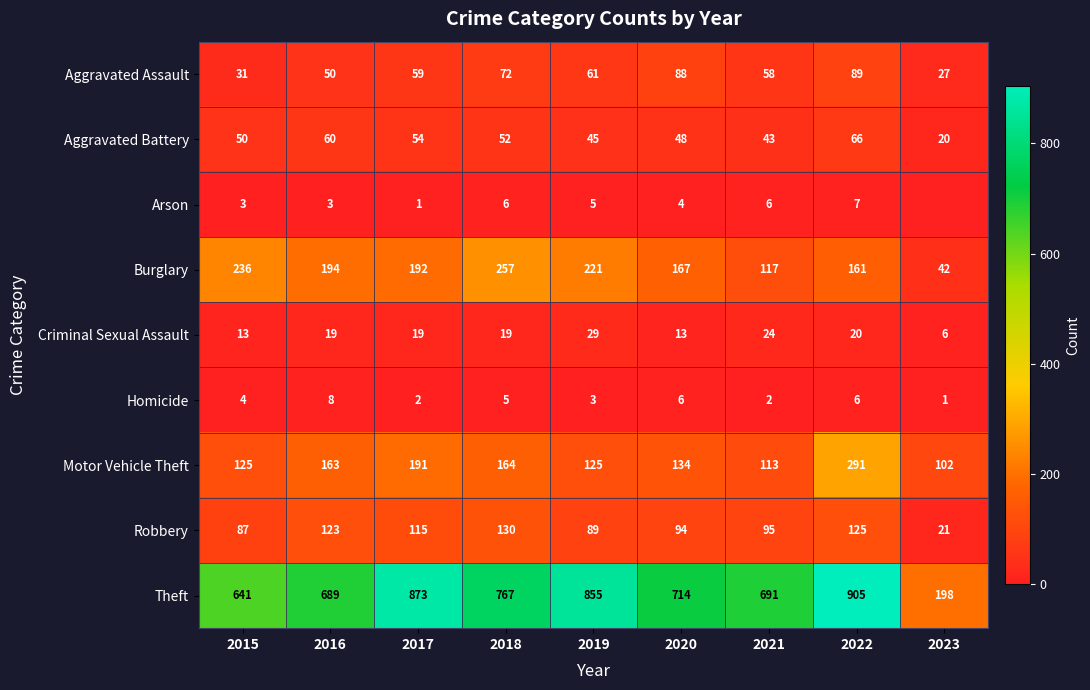

What is the difference between the highest and lowest values at 2018?

762